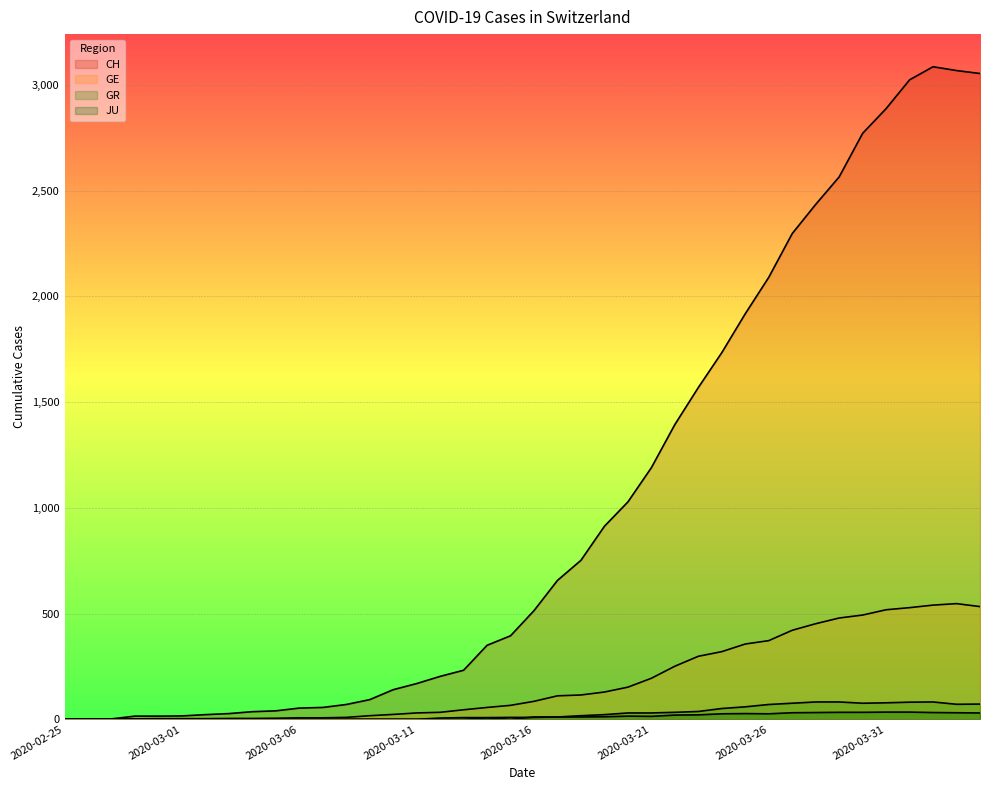

Is the value of GR at 2020-03-09 greater than the value of JU at 2020-04-02?

No